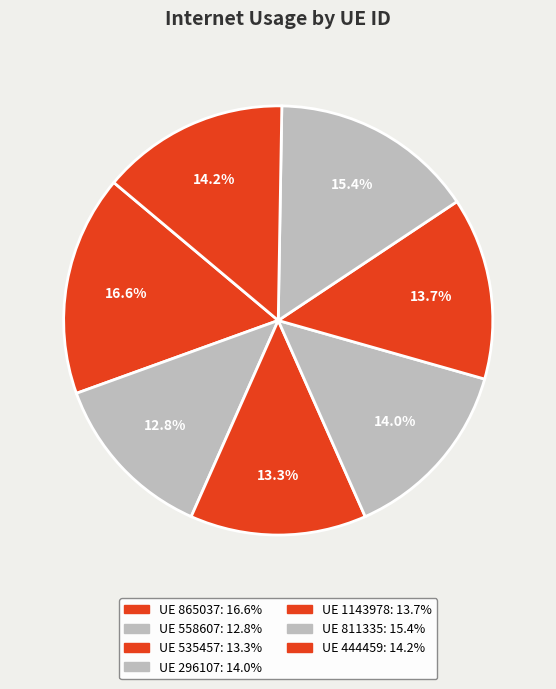

How many slices are in this pie chart?

7